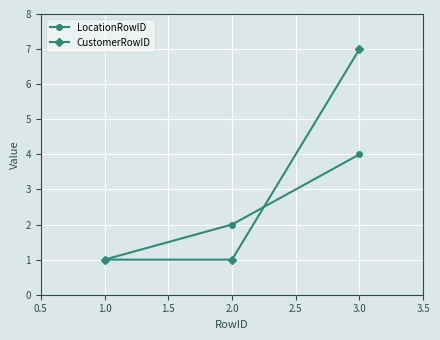

What is the label of the 2nd point from the left?

2.0